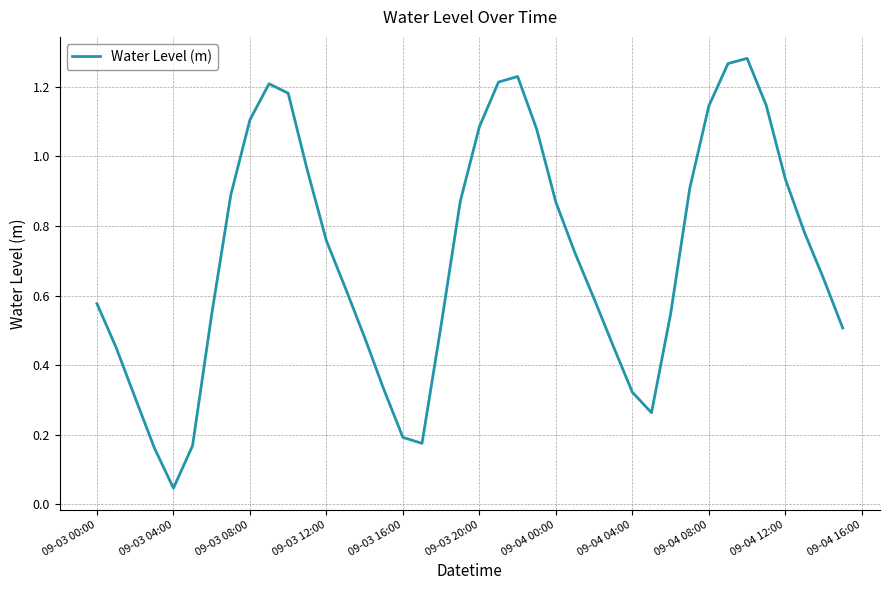

What is the difference between the maximum and minimum values?

1.2